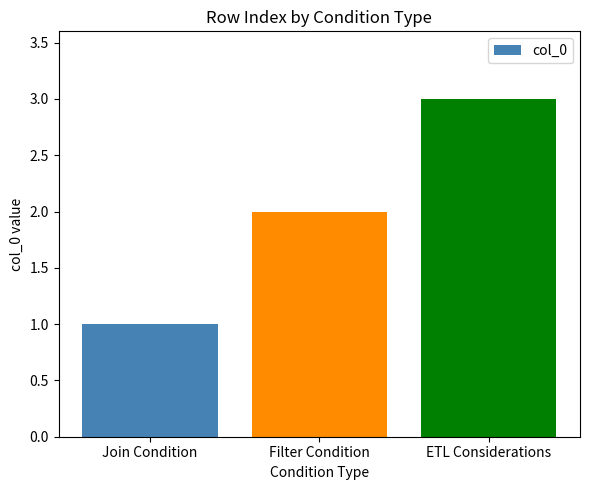

What is the average value?

2